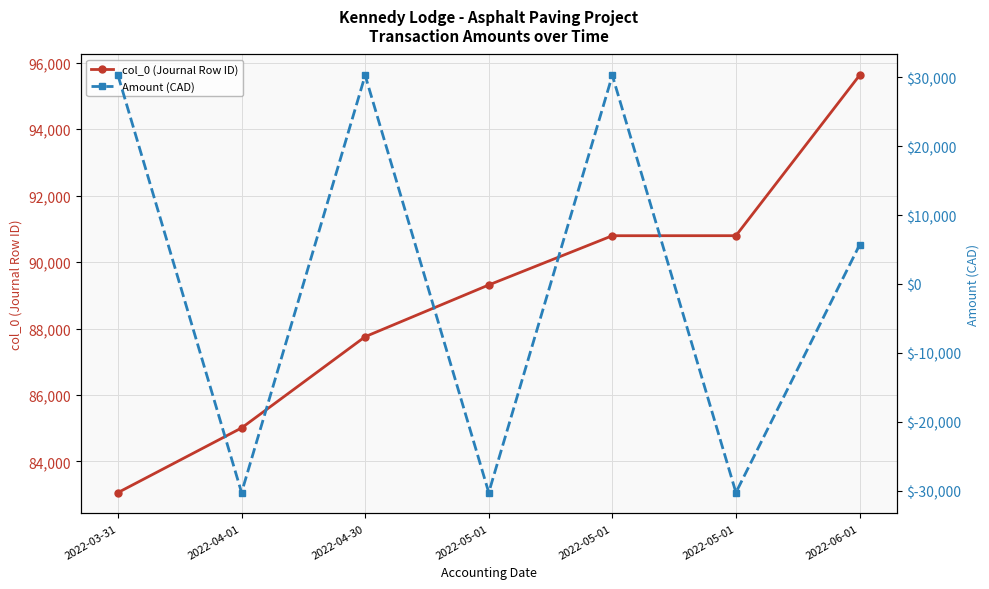

What is the label of the 6th point from the left?

2022-05-01